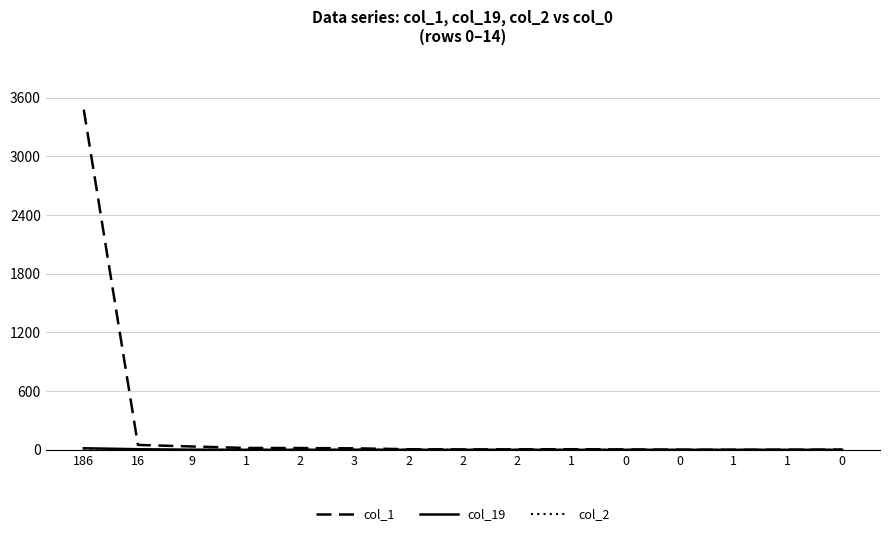

What is the average value of the col_1 series?

243